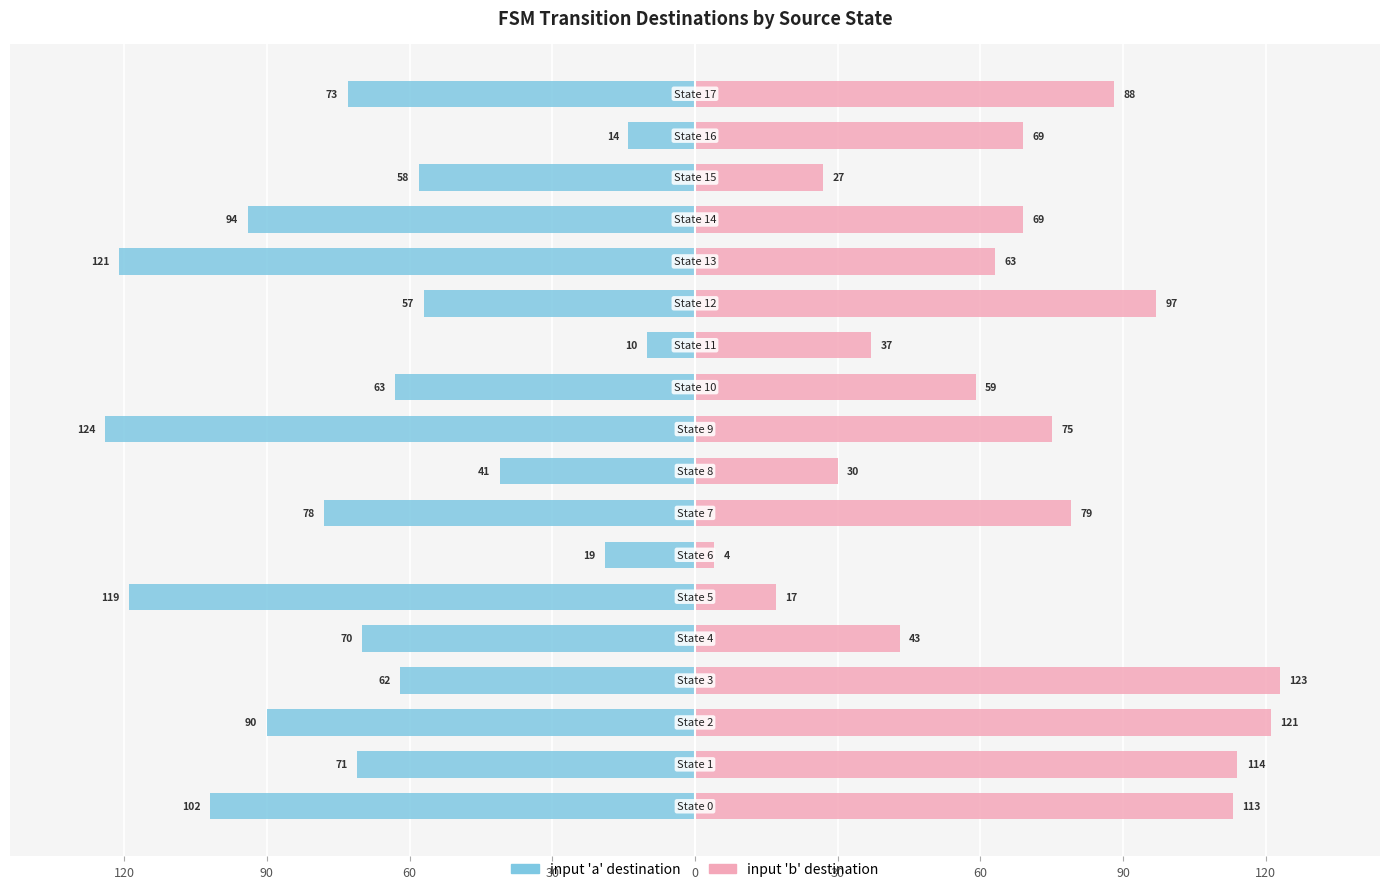

Reading left to right, extract all data points from this chart.

input 'a' (dest state): -102	-71	-90	-62	-70	-119	-19	-78	-41	-124	-63	-10	-57	-121	-94	-58	-14	-73
input 'b' (dest state): 113	114	121	123	43	17	4	79	30	75	59	37	97	63	69	27	69	88